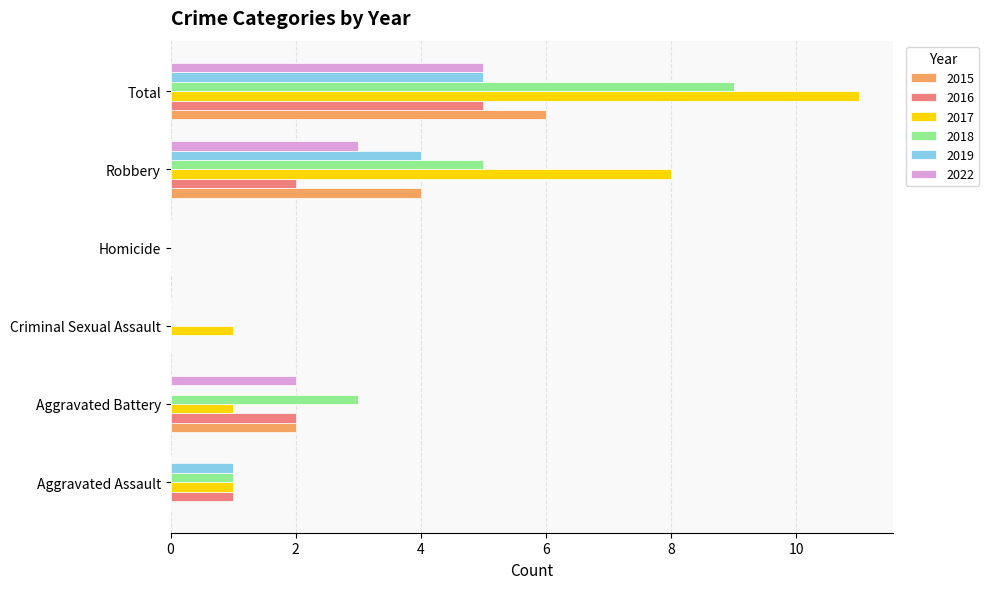

The value of 2015 at Criminal Sexual Assault is 0. True or false?

True